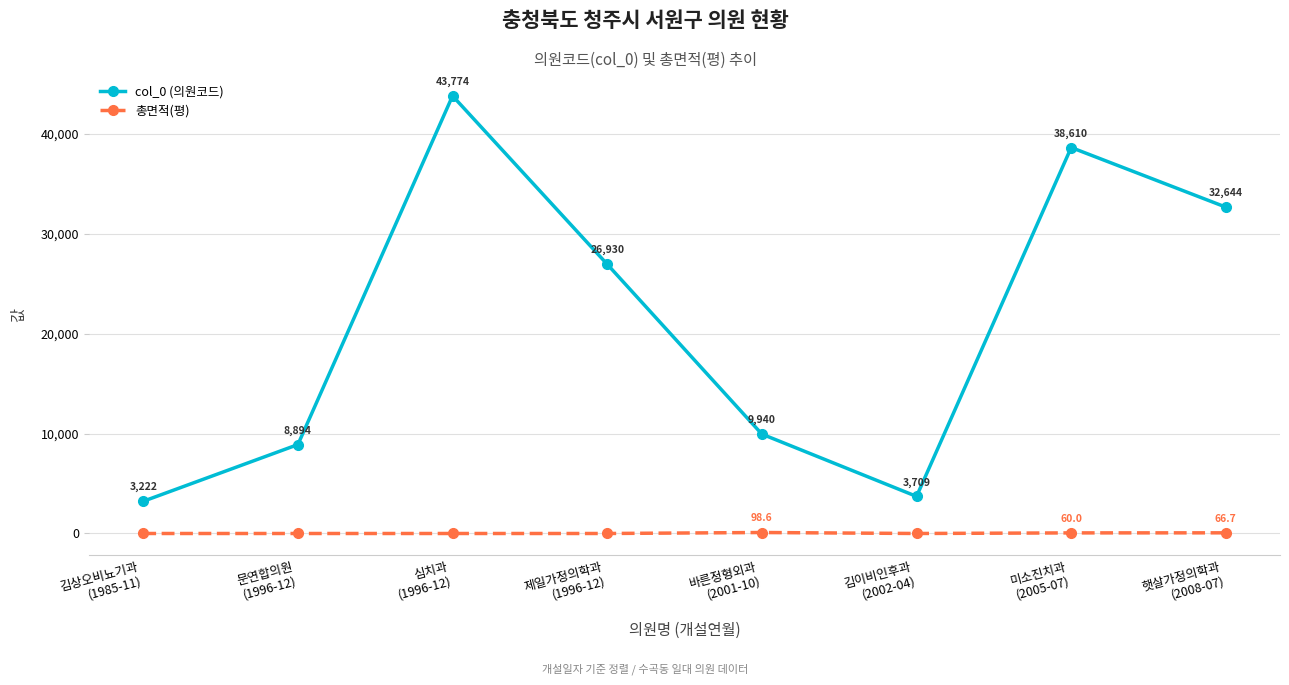

Count the number of data series in this chart.

2